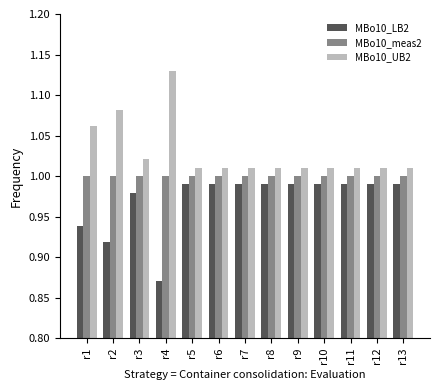

Is it true that MBo10_LB2 equals 0.3 at r13?

False